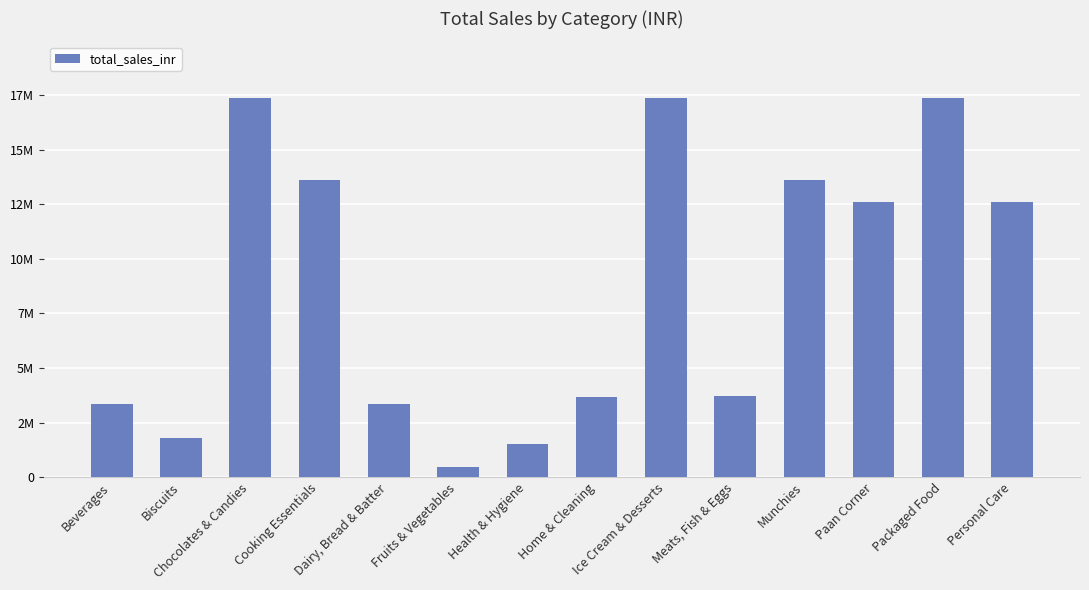

What position from the left is Paan Corner?

12